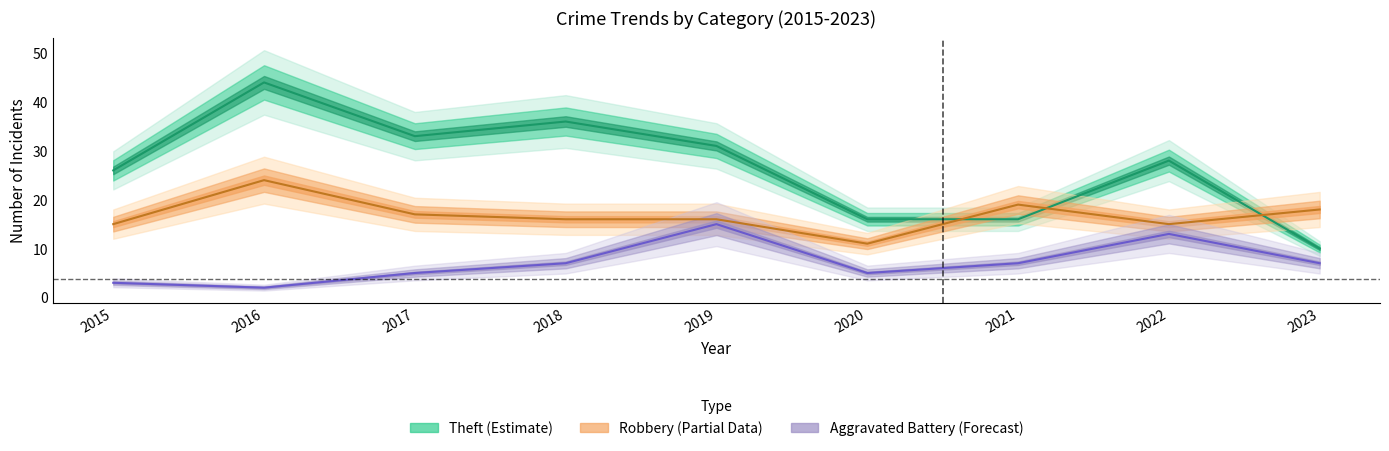

At how many categories does at least one series exceed 42?

1